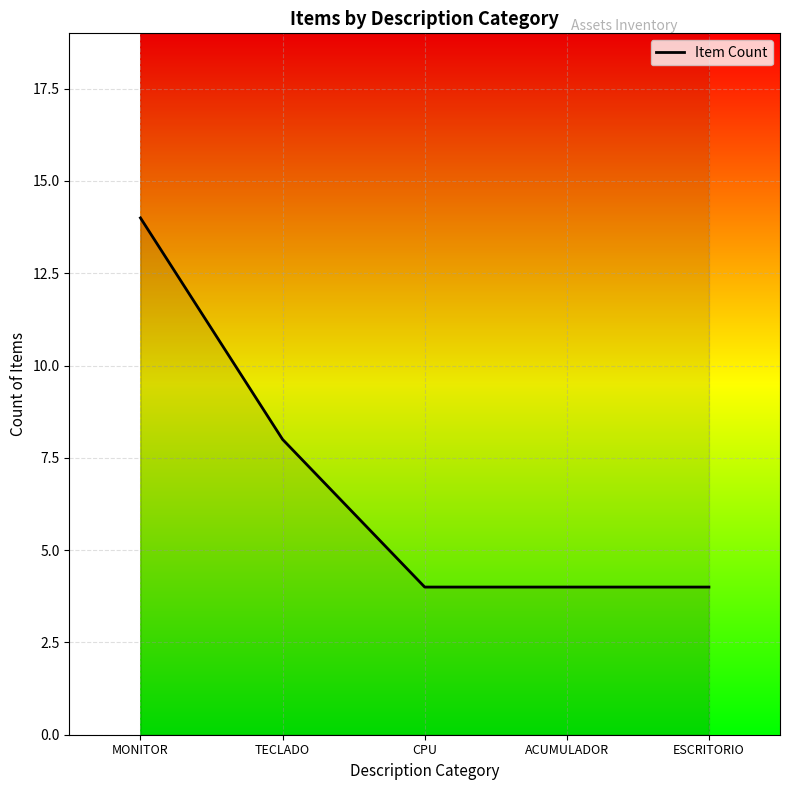

At which label is the value closest to 9?

TECLADO